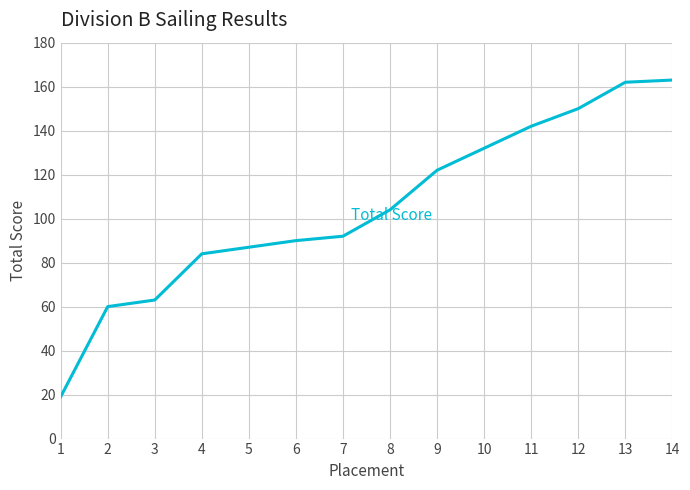

True or false: the data shows 118 at 5.

False